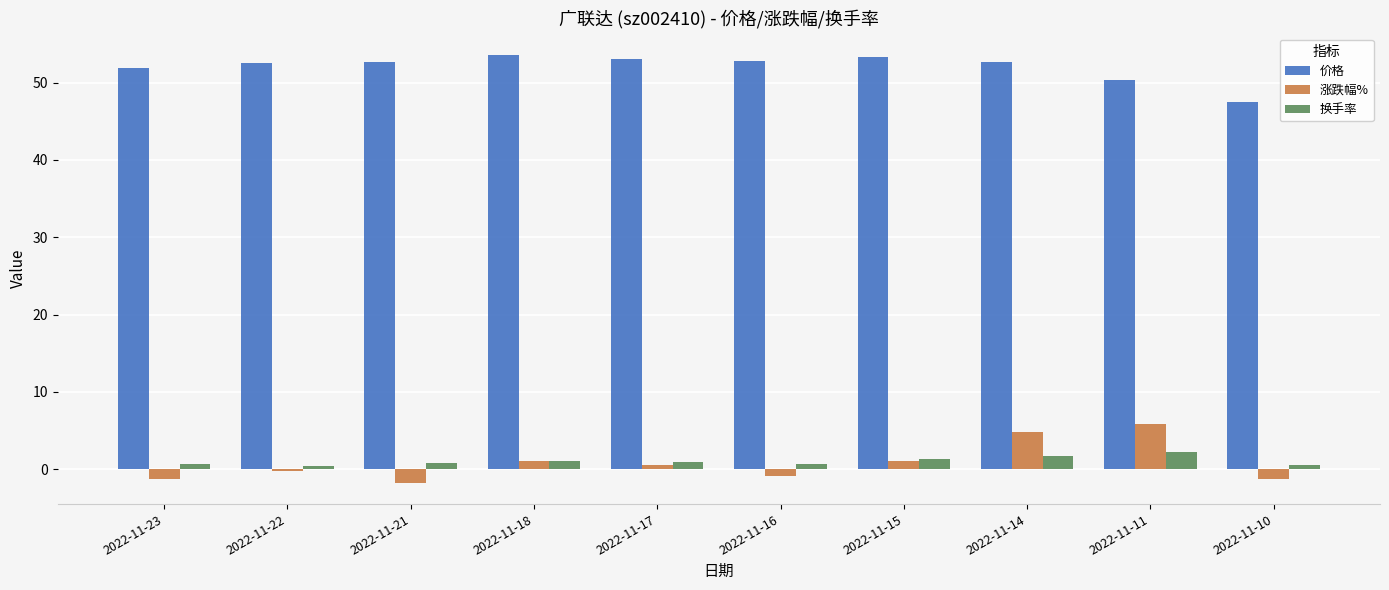

What is the value of the 换手率 bar at the 3rd from the left?

0.8